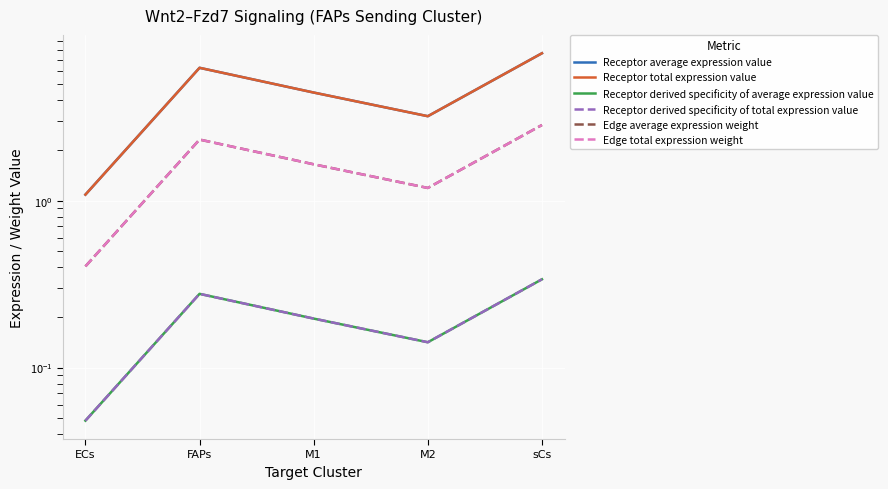

The value of Edge total expression weight at sCs is 1.9. True or false?

False